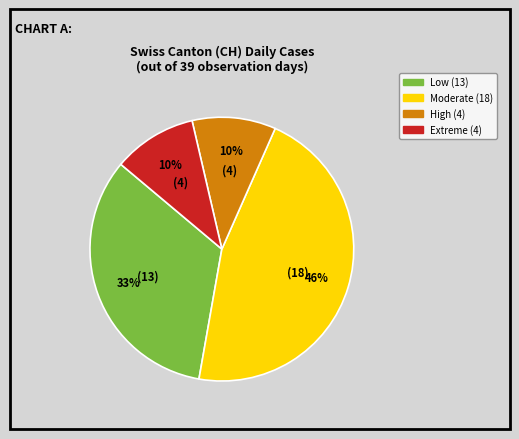

To the nearest percent, what is the average slice percentage?

25%